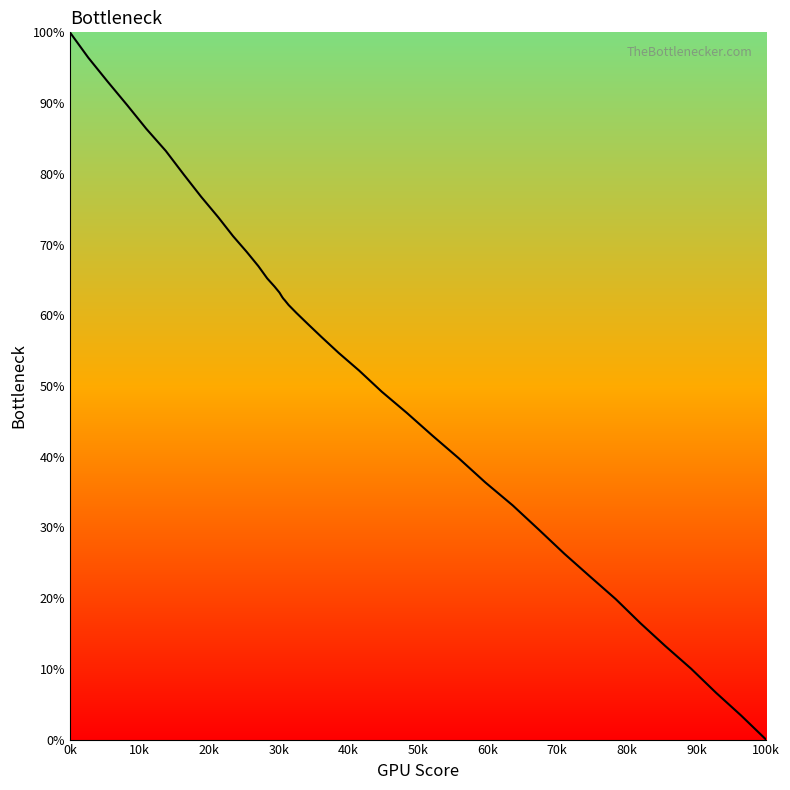

What is the average value?

52.7